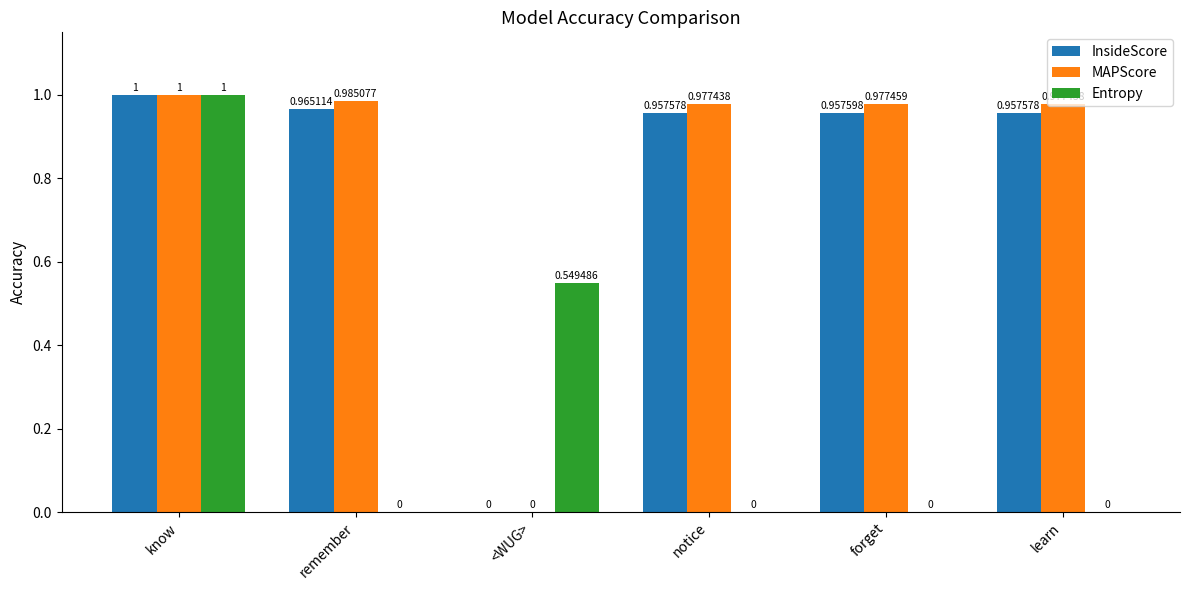

Between <WUG> and notice, which series saw the biggest shift?

MAPScore